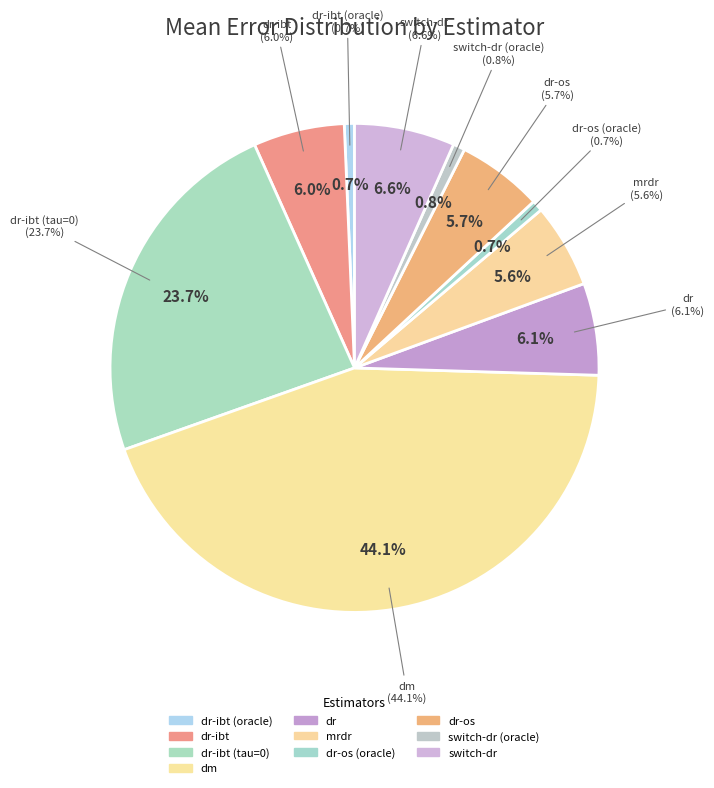

What percentage is the dr-ibt (tau=0) slice, to the nearest percent?

24%